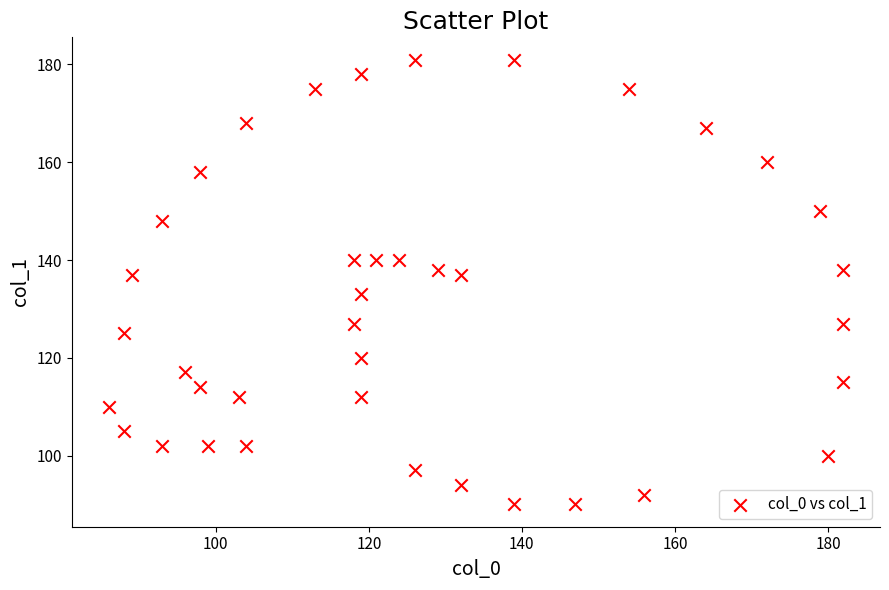

What is the range of Y values (max minus min)?

91